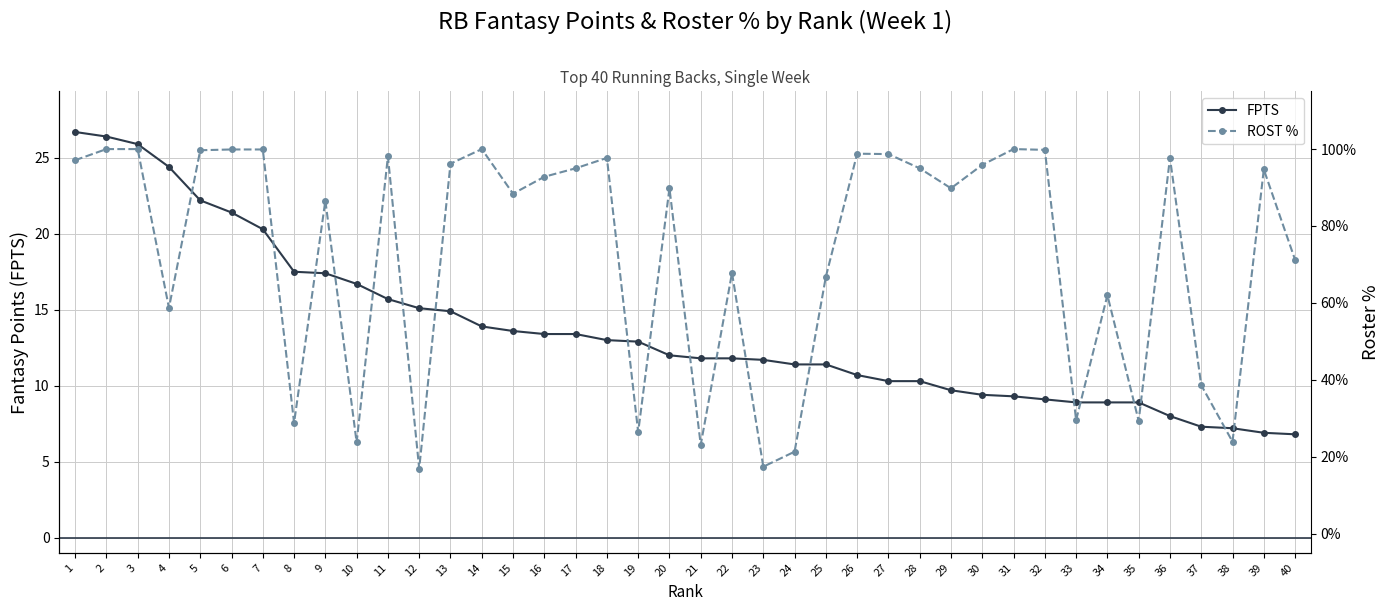

What are all the series names shown in the legend?

FPTS, ROST %